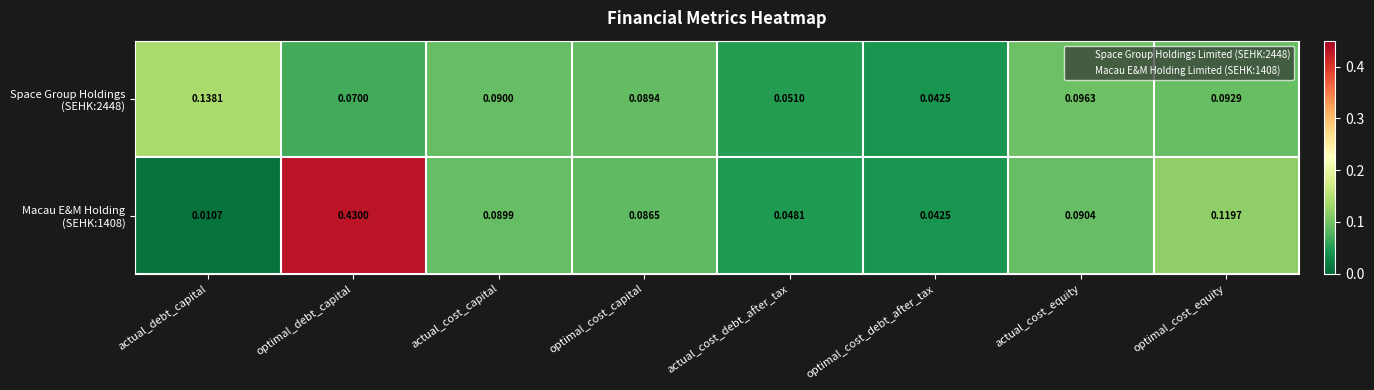

Which label corresponds to the largest value in the chart?

optimal_debt_capital